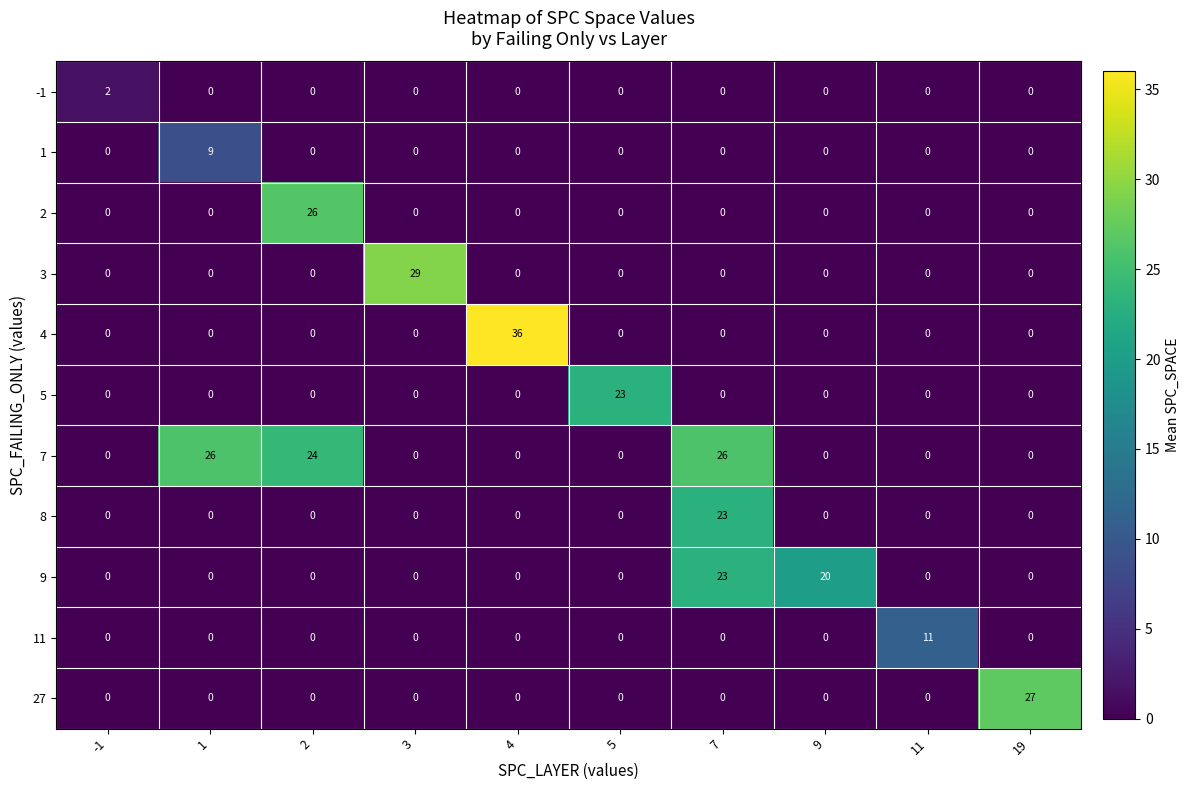

Which series has the largest total across all categories?

7